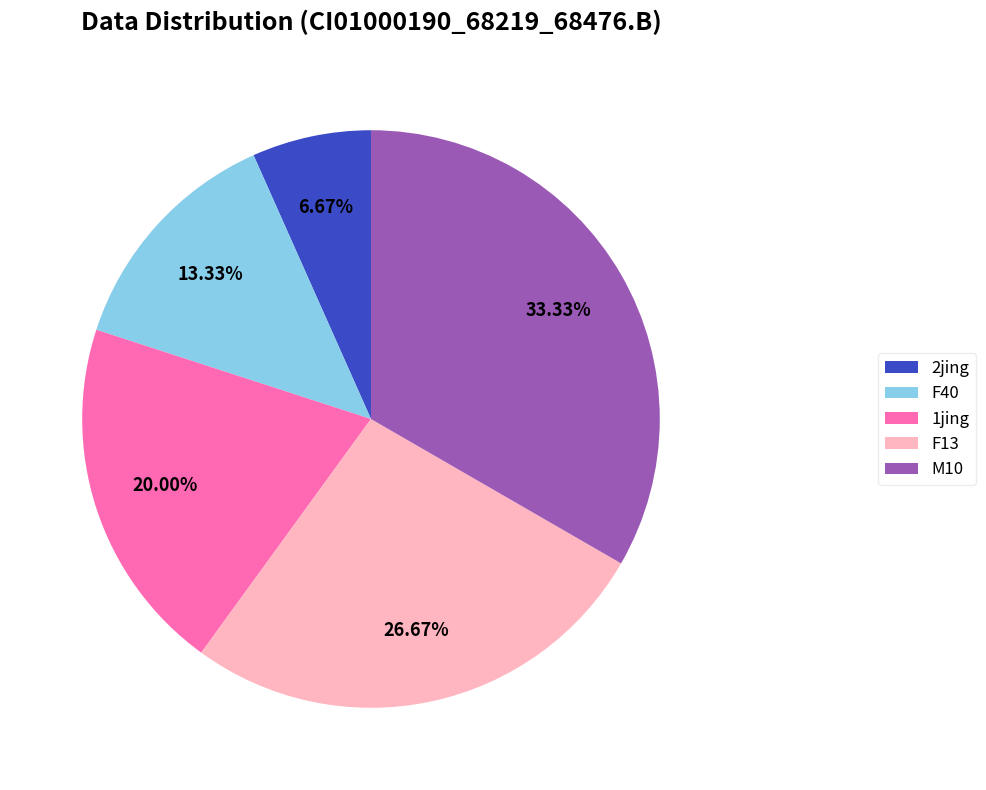

What percentage is the 1jing slice, to the nearest percent?

20%